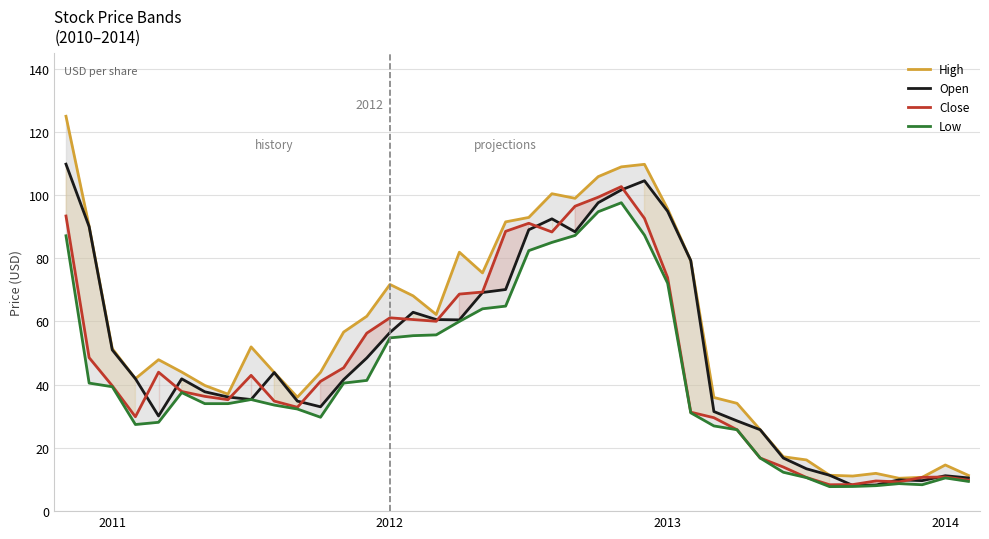

True or false: Close and Low intersect in this chart.

False